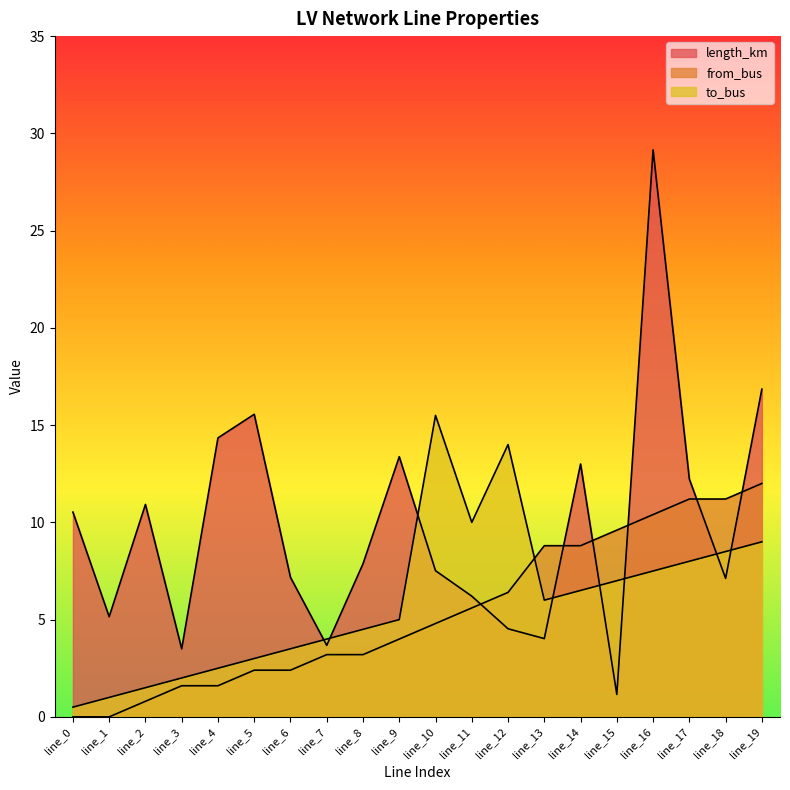

List the series in order of their peak value, highest first.

length_km, to_bus, from_bus